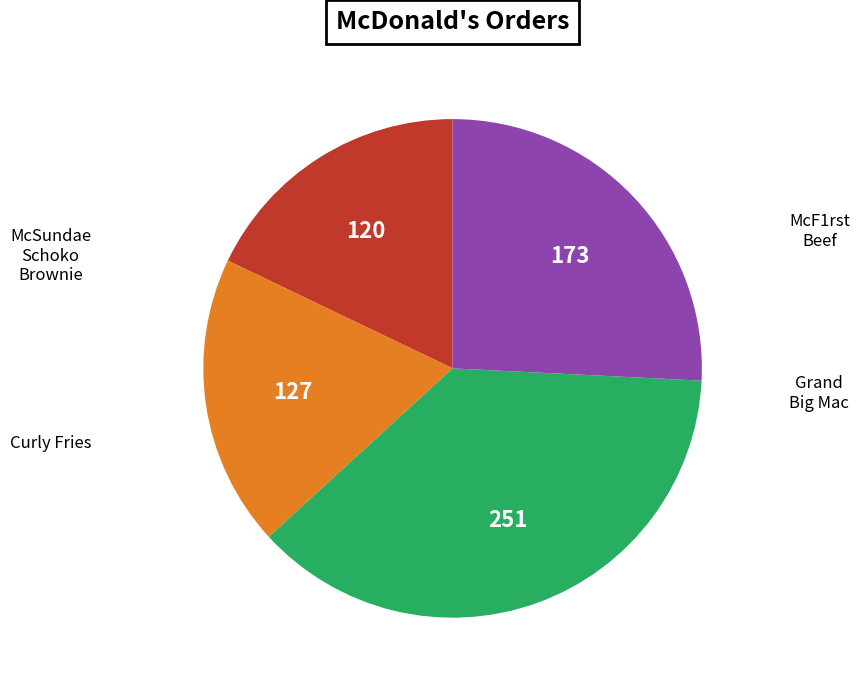

Rank the categories by value from highest to lowest.

Curly Fries, McSundae Schoko Brownie, Grand Big Mac, McF1rst Beef